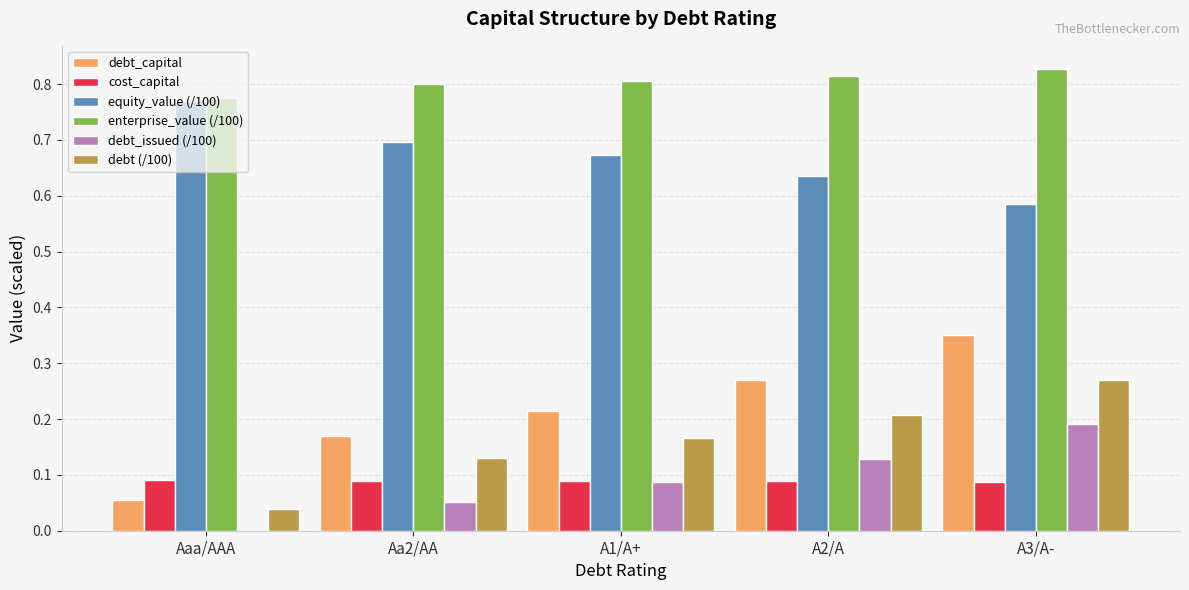

Is the value of debt_capital at A1/A+ greater than the value of debt (/100) at Aaa/AAA?

Yes